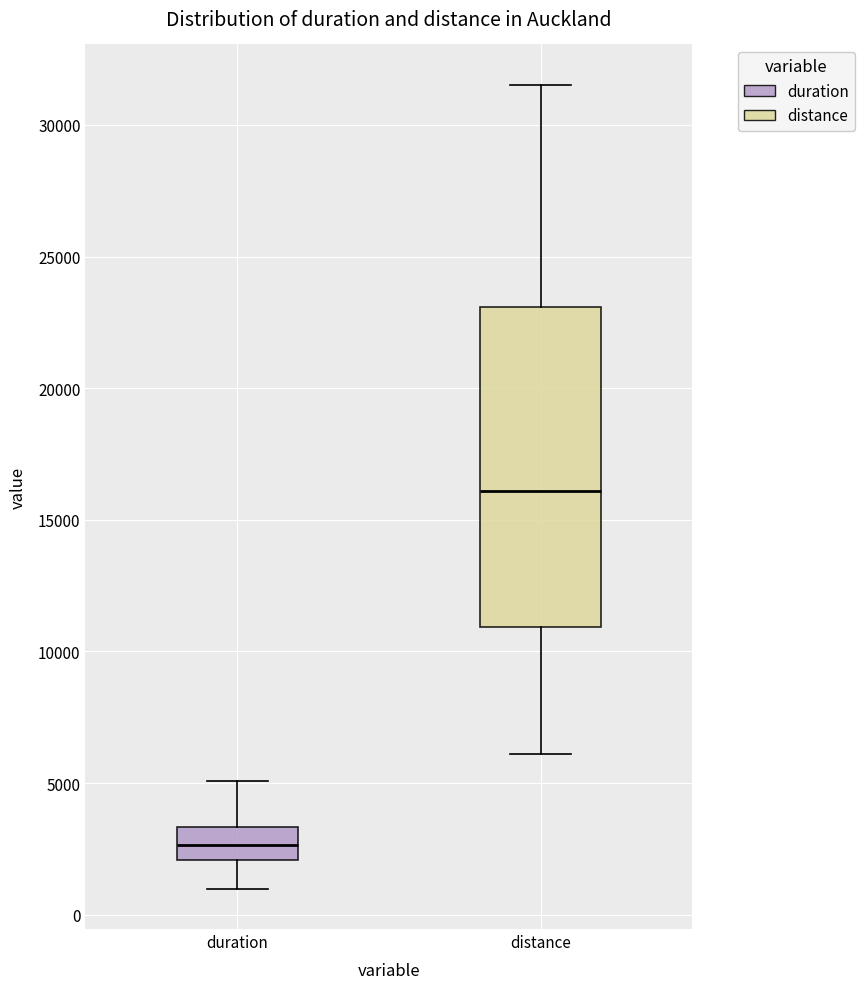

Reading left to right, read every box against the y-axis: the position of its median line, the range the box covers, and the ends of its whiskers. The values are not printed on the chart, so give them approximately, as read against the axis.

duration: median 2500, box 2000 to 3500, whiskers 1000 to 5000
distance: median 16000, box 11000 to 23000, whiskers 6000 to 31500